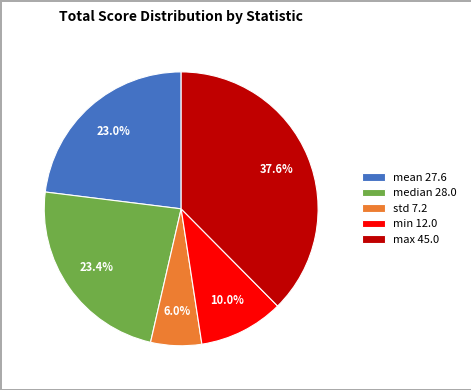

Does min account for over 50% of the chart?

No